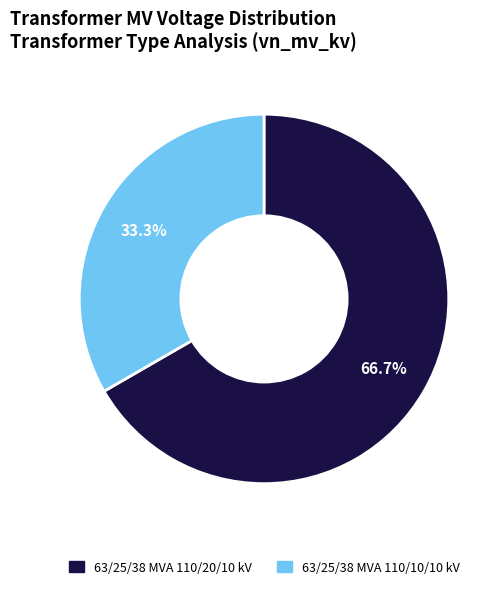

Does 63/25/38 MVA 110/10/10 kV account for over 50% of the chart?

No